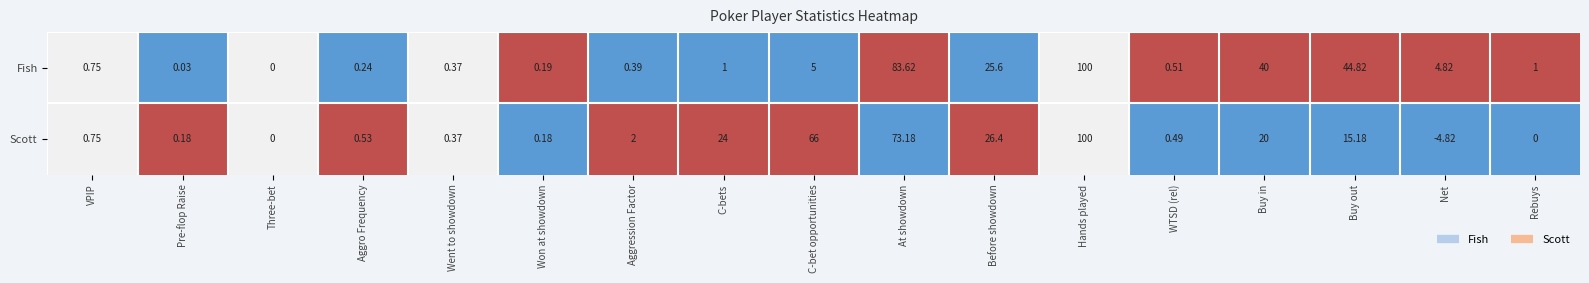

Between Won at showdown and Net, which series saw the biggest shift?

Scott